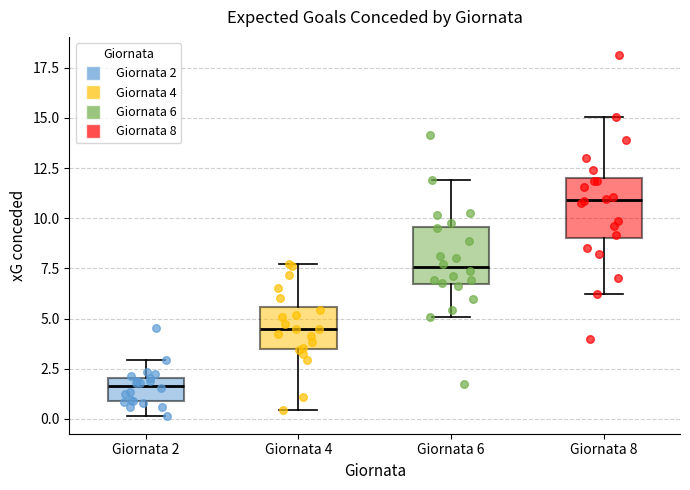

Reading left to right, read every box against the y-axis: the position of its median line, the range the box covers, and the ends of its whiskers. The values are not printed on the chart, so give them approximately, as read against the axis.

Giornata 2: median 1.5, box 1.0 to 2.0, whiskers 0.0 to 3.0
Giornata 4: median 4.5, box 3.5 to 5.5, whiskers 0.5 to 7.5
Giornata 6: median 7.5, box 6.5 to 9.5, whiskers 5.0 to 12.0
Giornata 8: median 11.0, box 9.0 to 12.0, whiskers 6.0 to 15.0